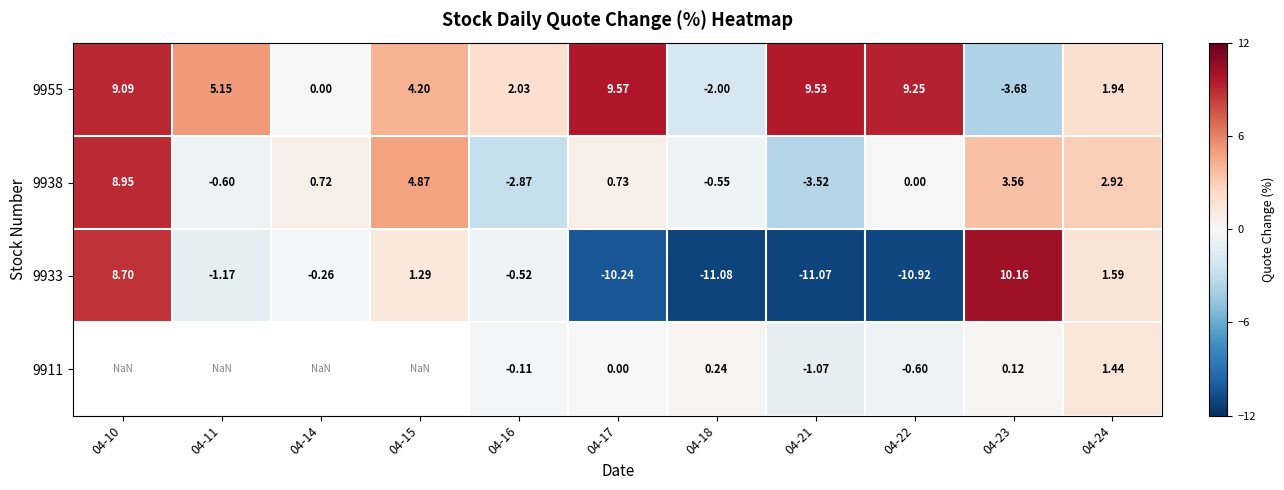

Is the value of 9911 at 04-18 greater than the value of 9938 at 04-22?

Yes